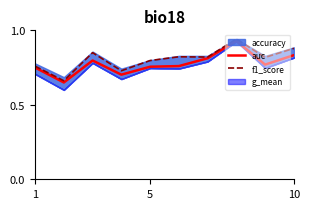

The value of auc at 1 is 0.5. True or false?

False